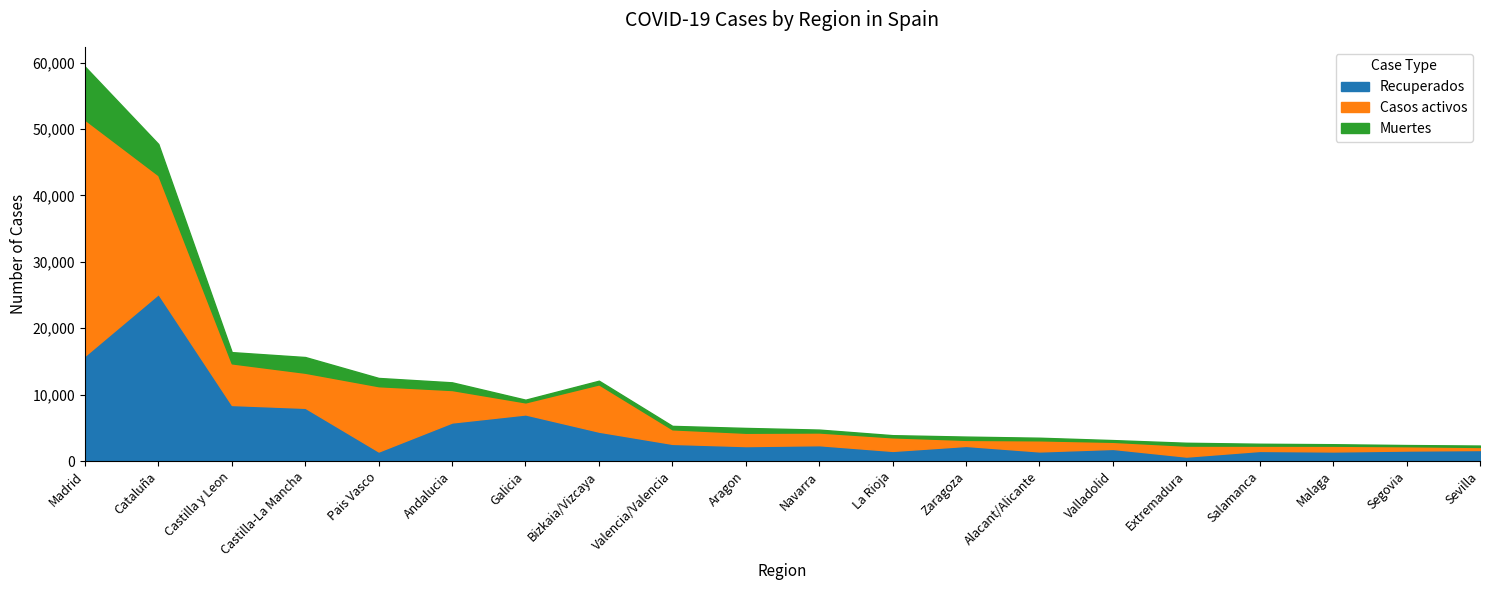

How many lines are shown in the chart?

3